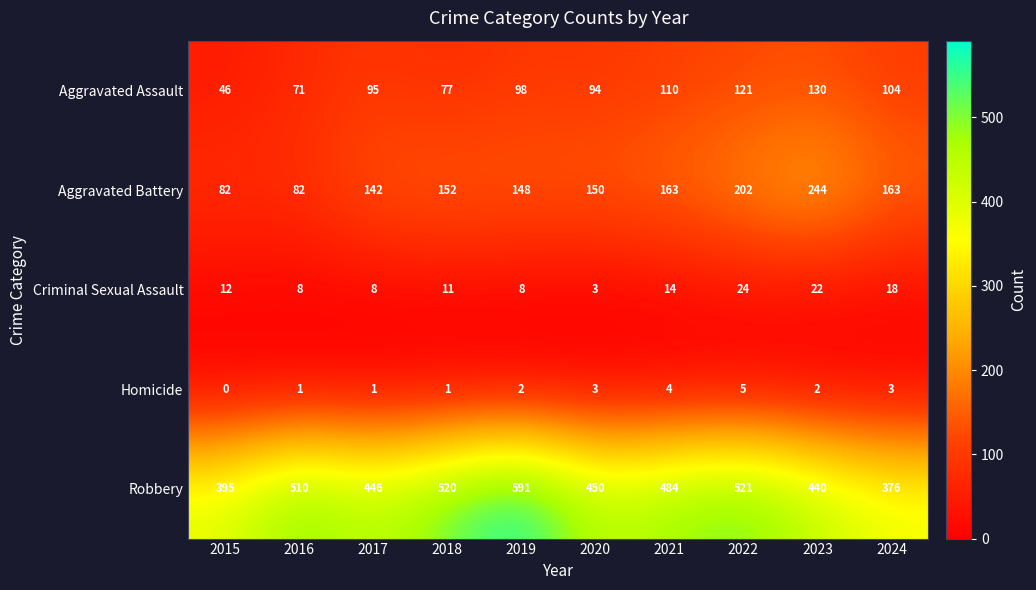

What is the difference between the Robbery values at 2020 and 2016?

60